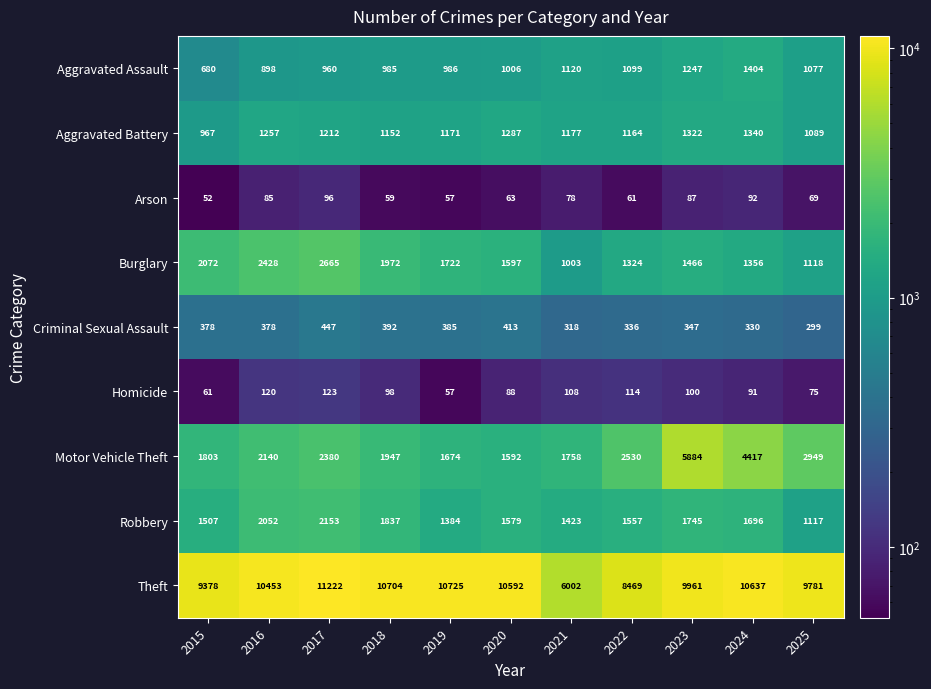

Read the Aggravated Assault value at 2016.

898